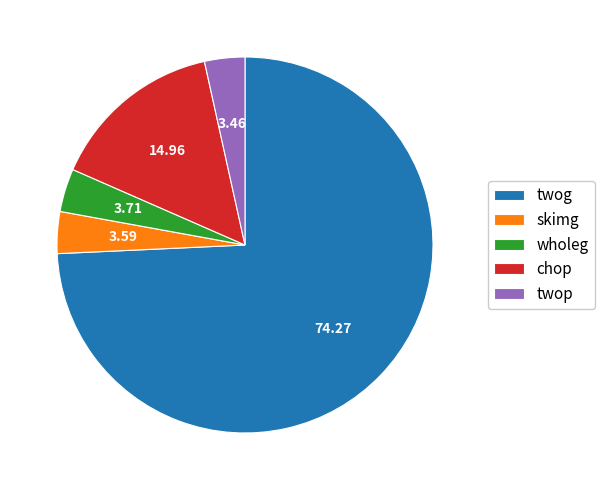

Does any single category account for the majority?

Yes